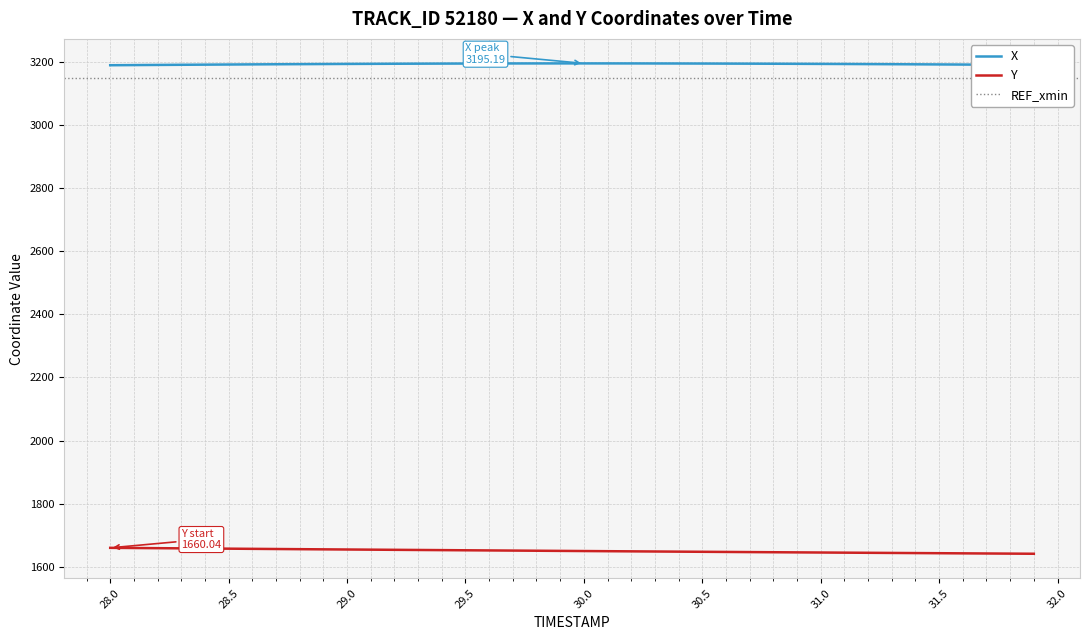

What is the lowest value of the Y series?

1641.3